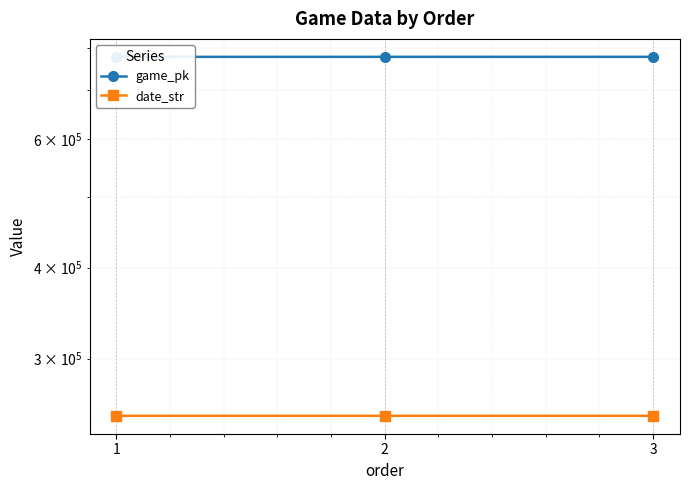

The value of date_str at 3 is 90835. True or false?

False